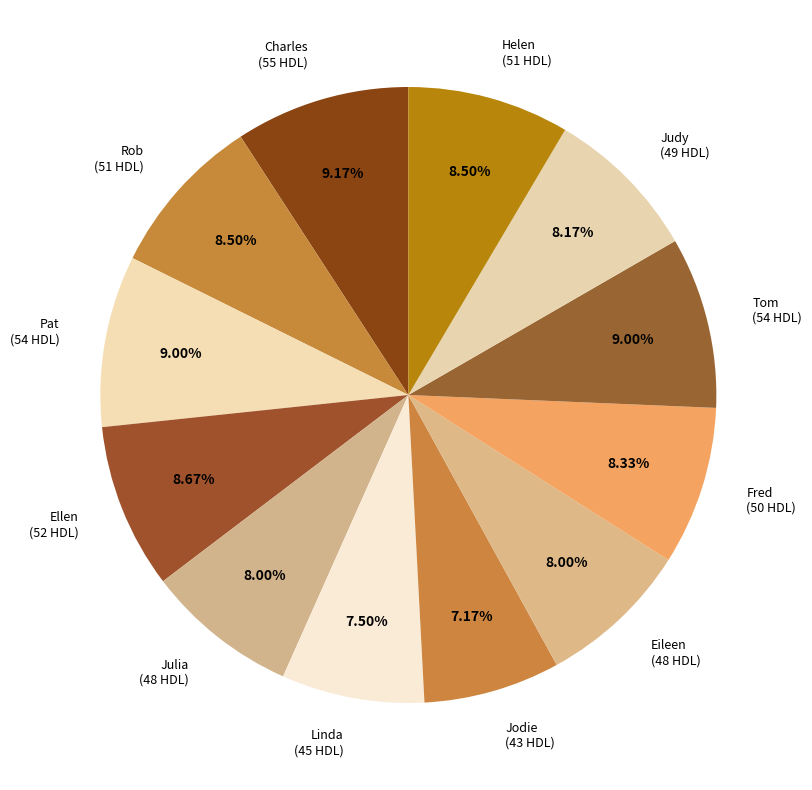

Rank the categories by value from highest to lowest.

Charles, Pat, Tom, Ellen, Rob, Helen, Fred, Judy, Julia, Eileen, Linda, Jodie